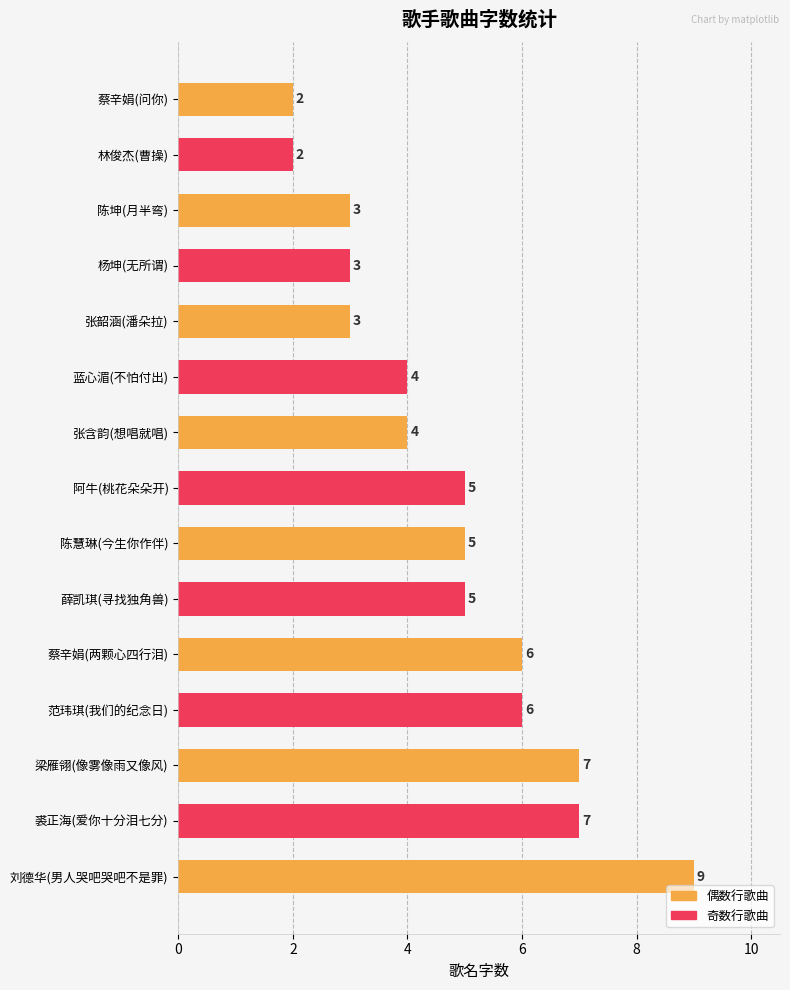

What is the change in value from 蔡辛娟(两颗心四行泪) to 裘正海(爱你十分泪七分)?

+1